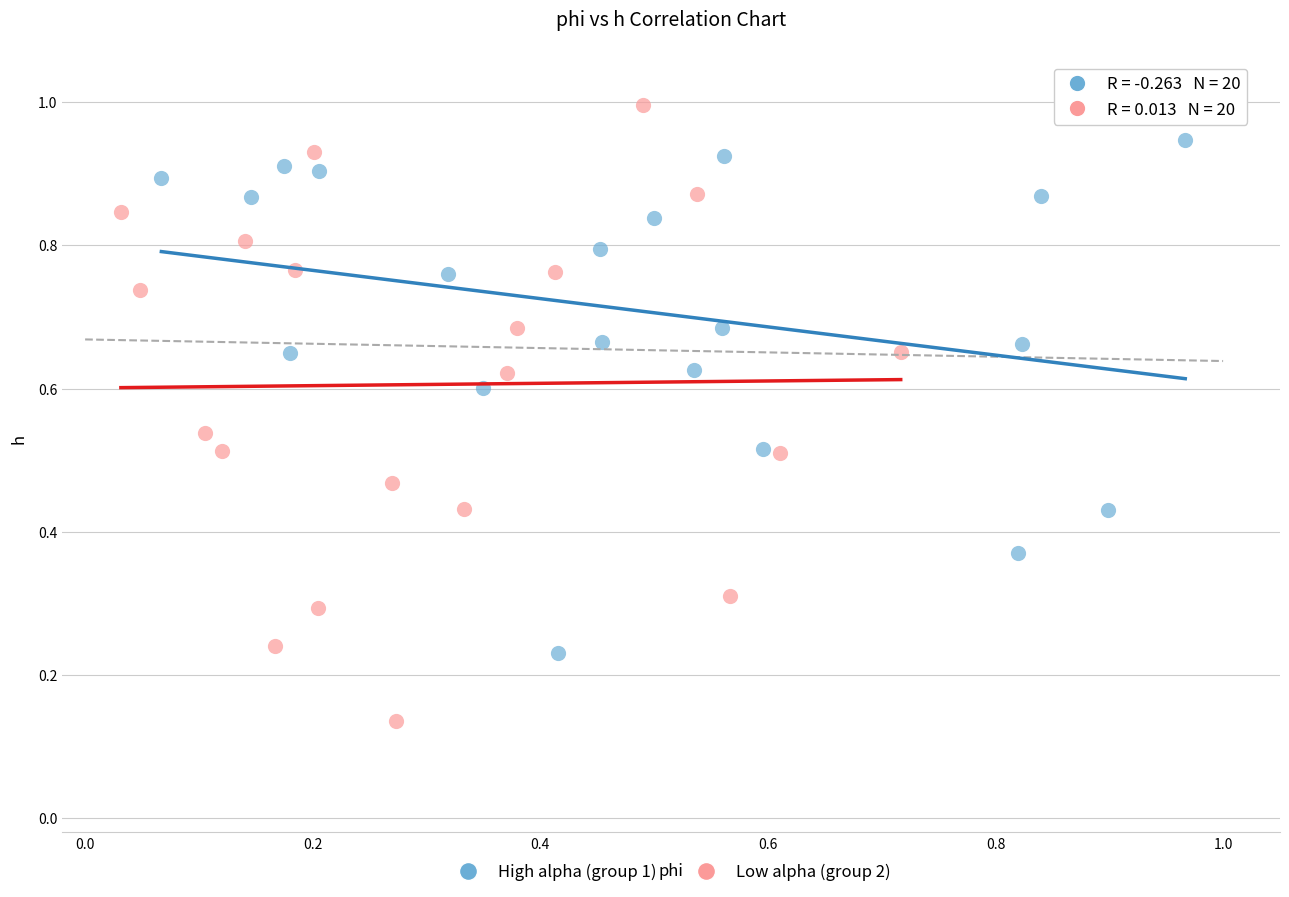

Which series reaches the maximum Y coordinate?

Low alpha (group 2)